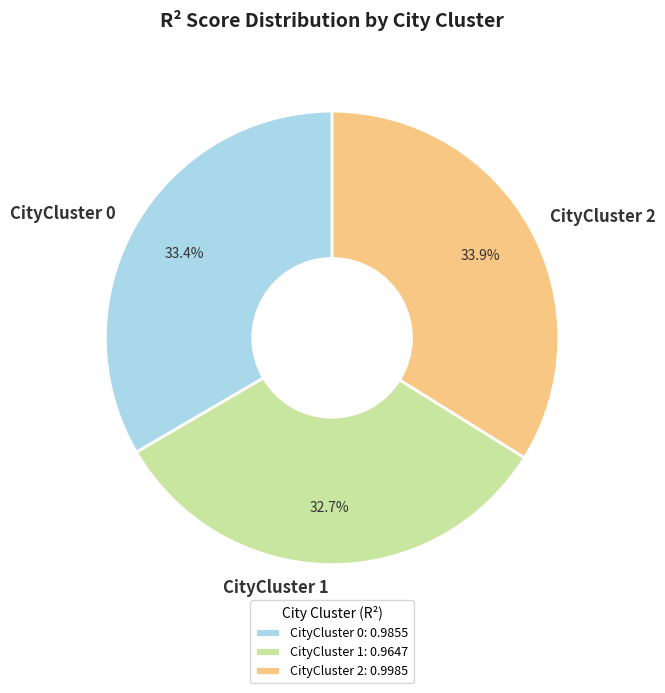

Is CityCluster 1 the majority of the pie?

No